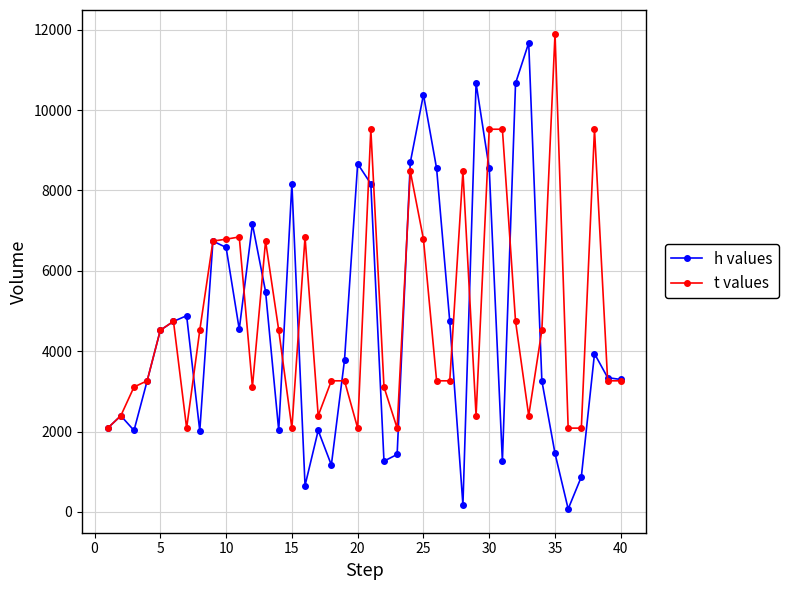

At how many categories does at least one series exceed 10007?

5